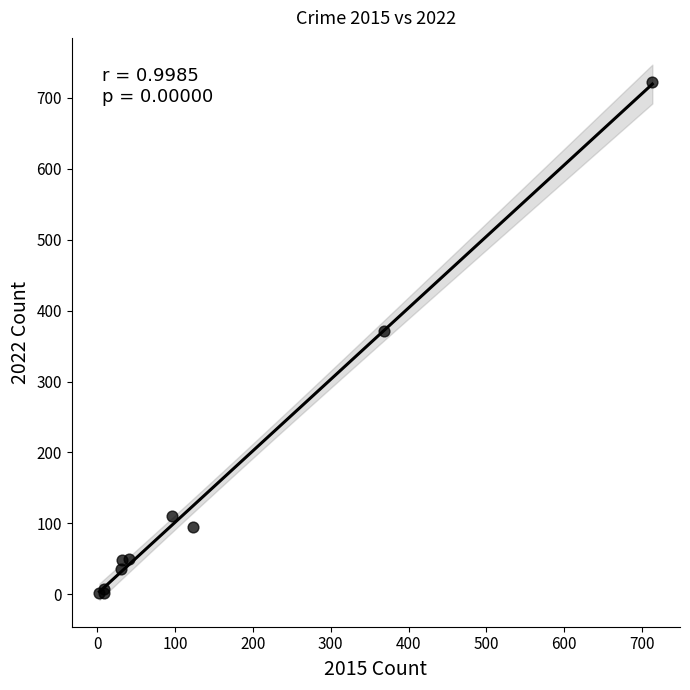

What Y value in the scatter plot is closest to 362?

372